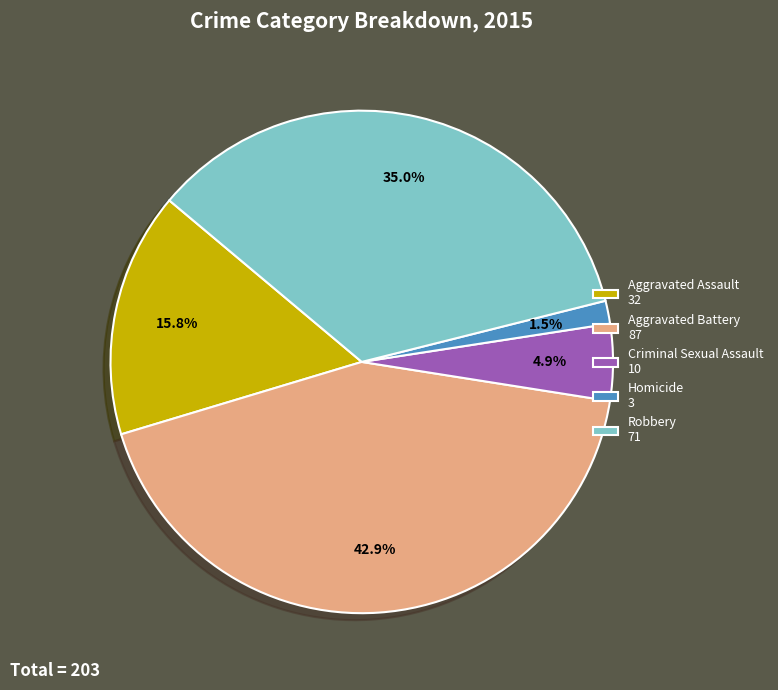

To the nearest percent, what portion does Robbery represent?

35%